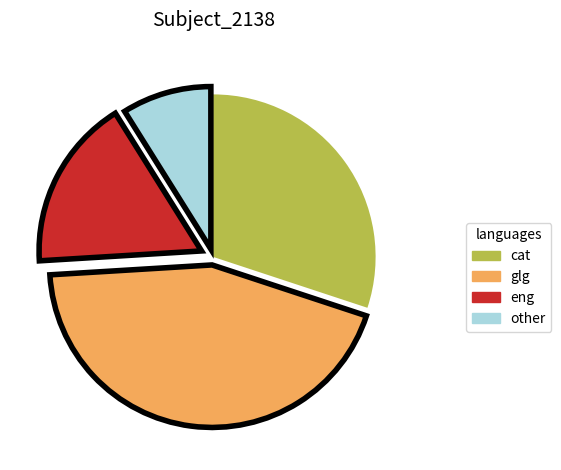

Is there a majority slice in this chart?

No